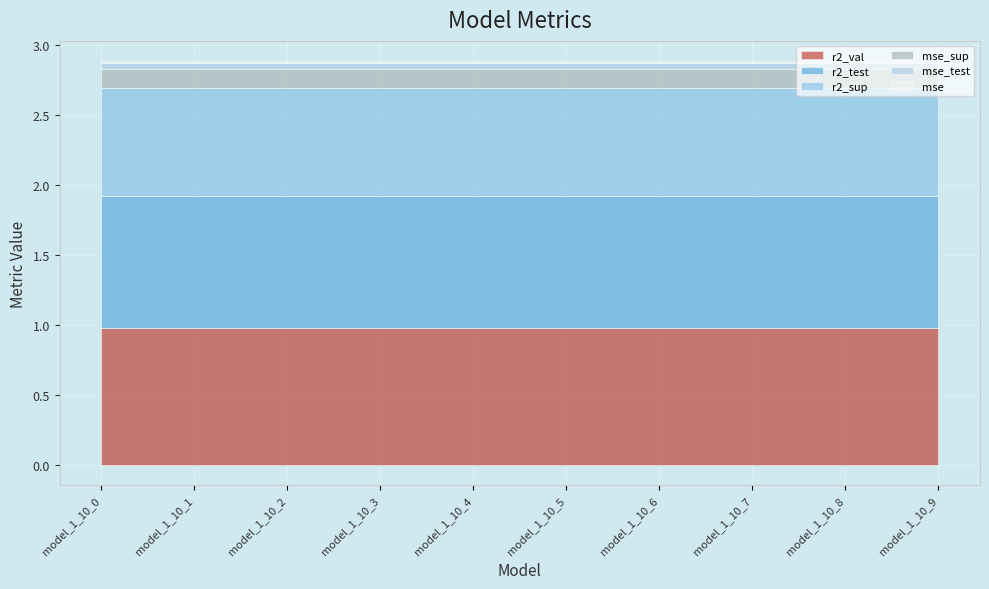

What is the value of the r2_sup point at the 3rd from the left?

0.8